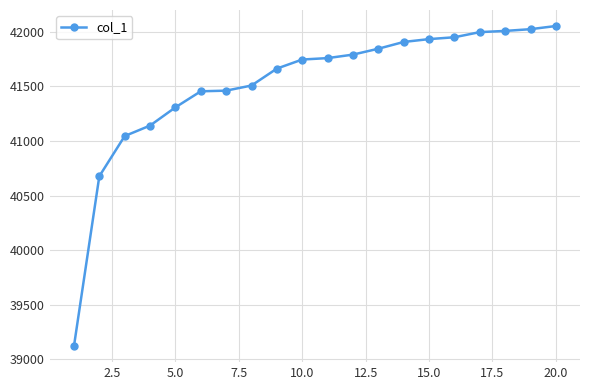

What is the value of the 11th point from the left?

41759